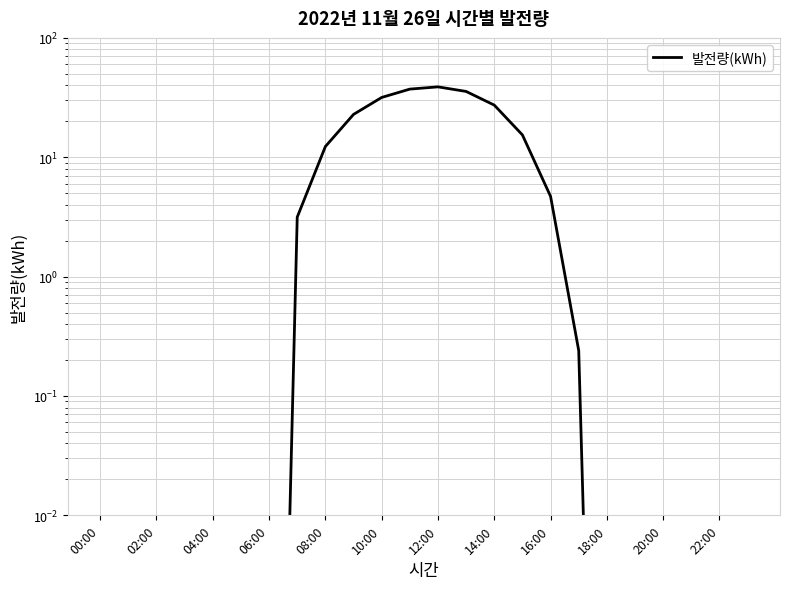

Where is the first local maximum?

12:00